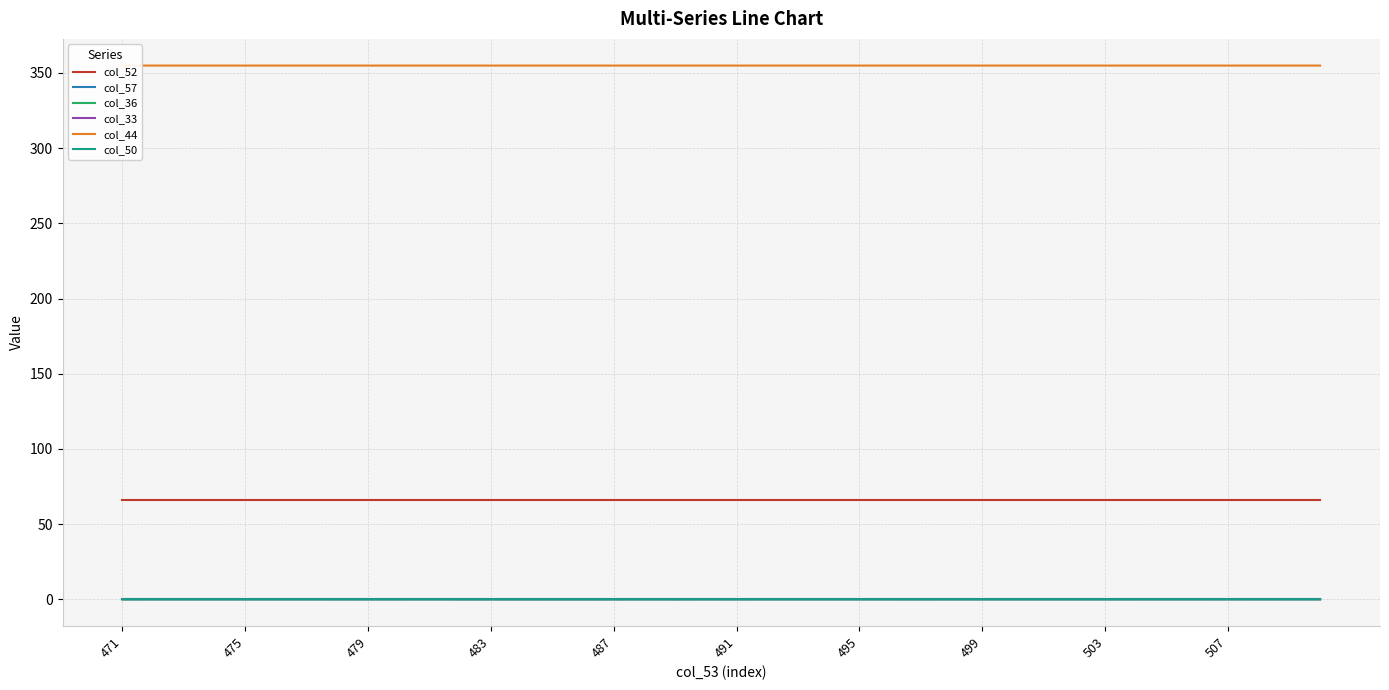

What is the total value across all series at 14?

420.8